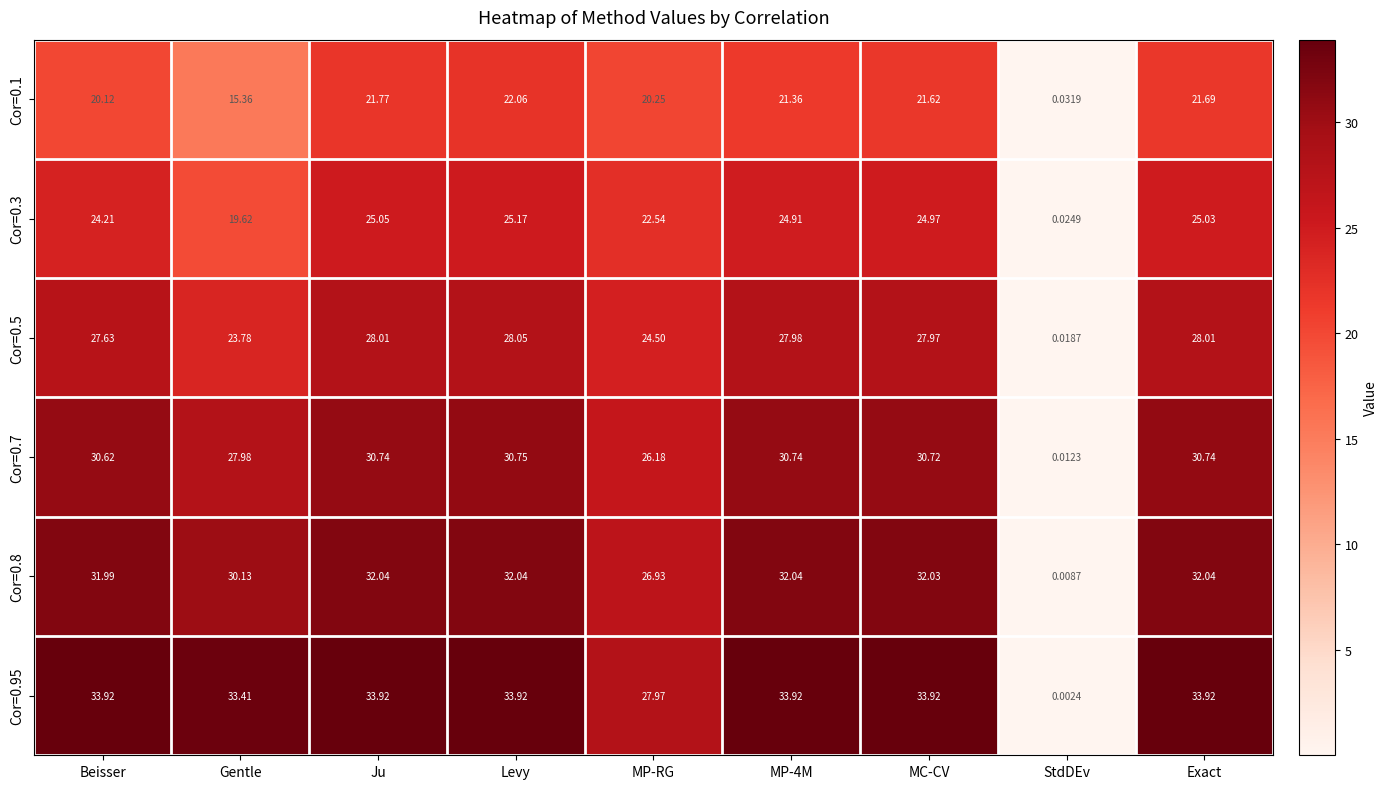

How many series are shown in this chart?

6